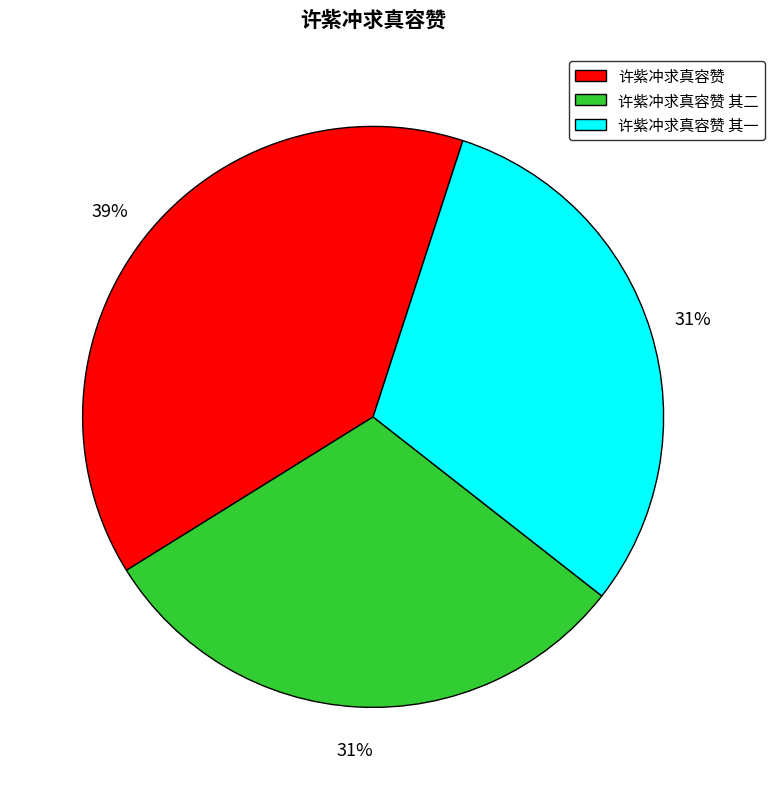

To the nearest percent, what percentage of the pie is 许紫冲求真容赞?

39%